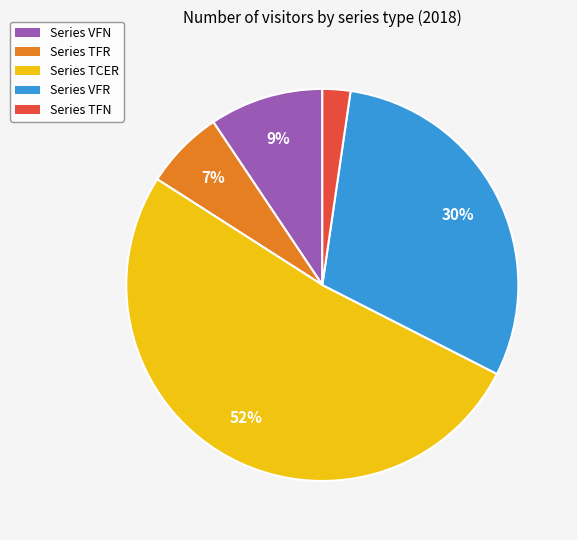

To the nearest percent, what is the difference between the Series TFR and Series TCER slice percentages?

45%